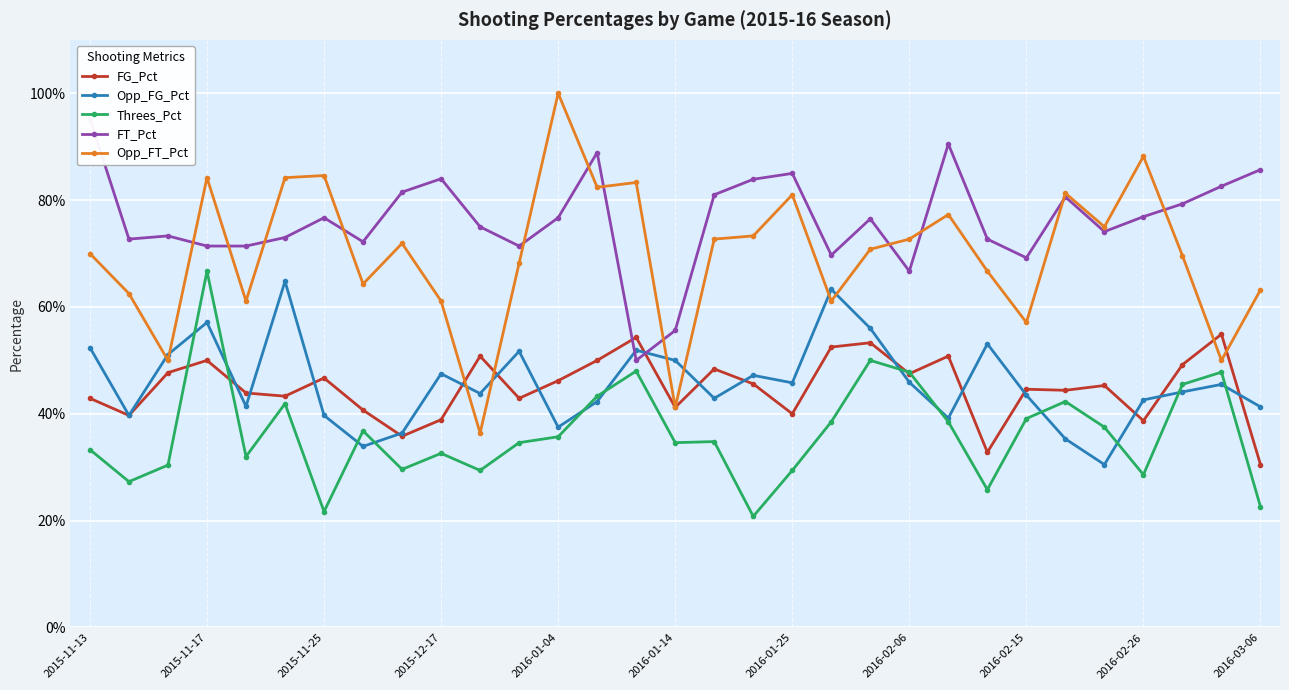

At how many categories does at least one series exceed 0?

31